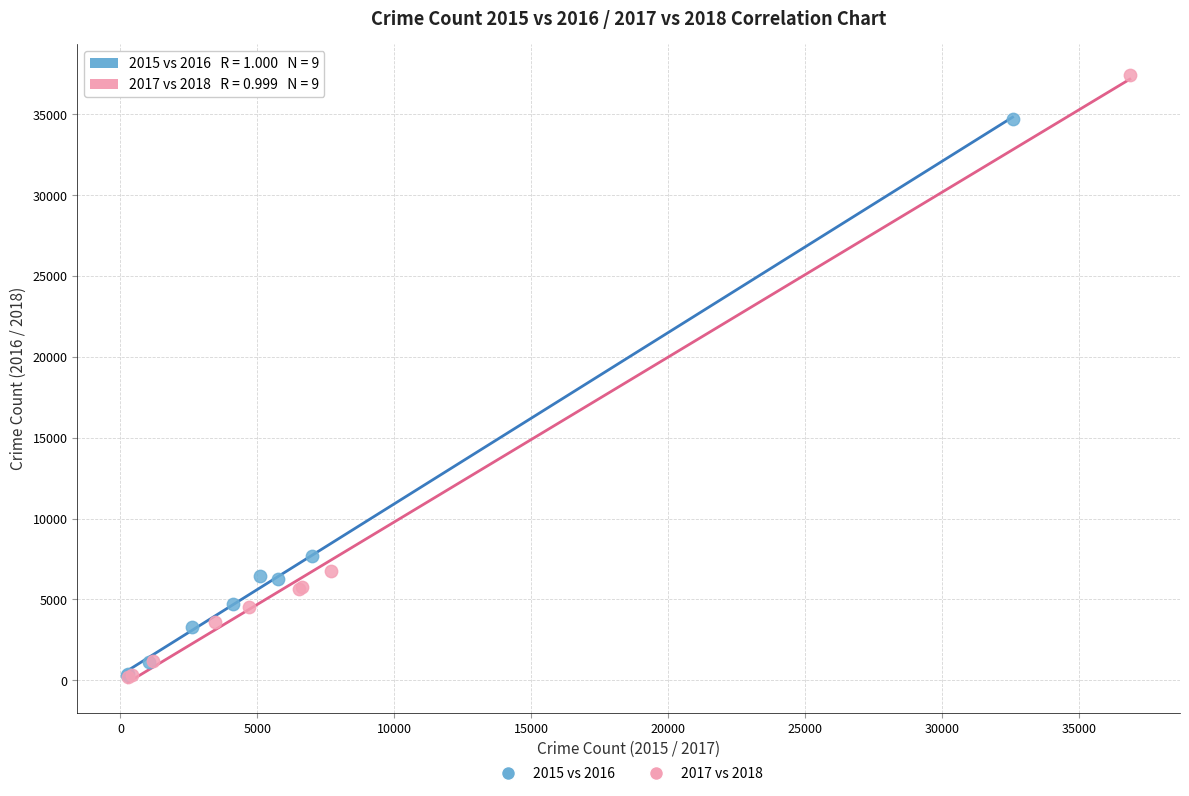

Which series has the largest Y range (max minus min)?

2017 vs 2018